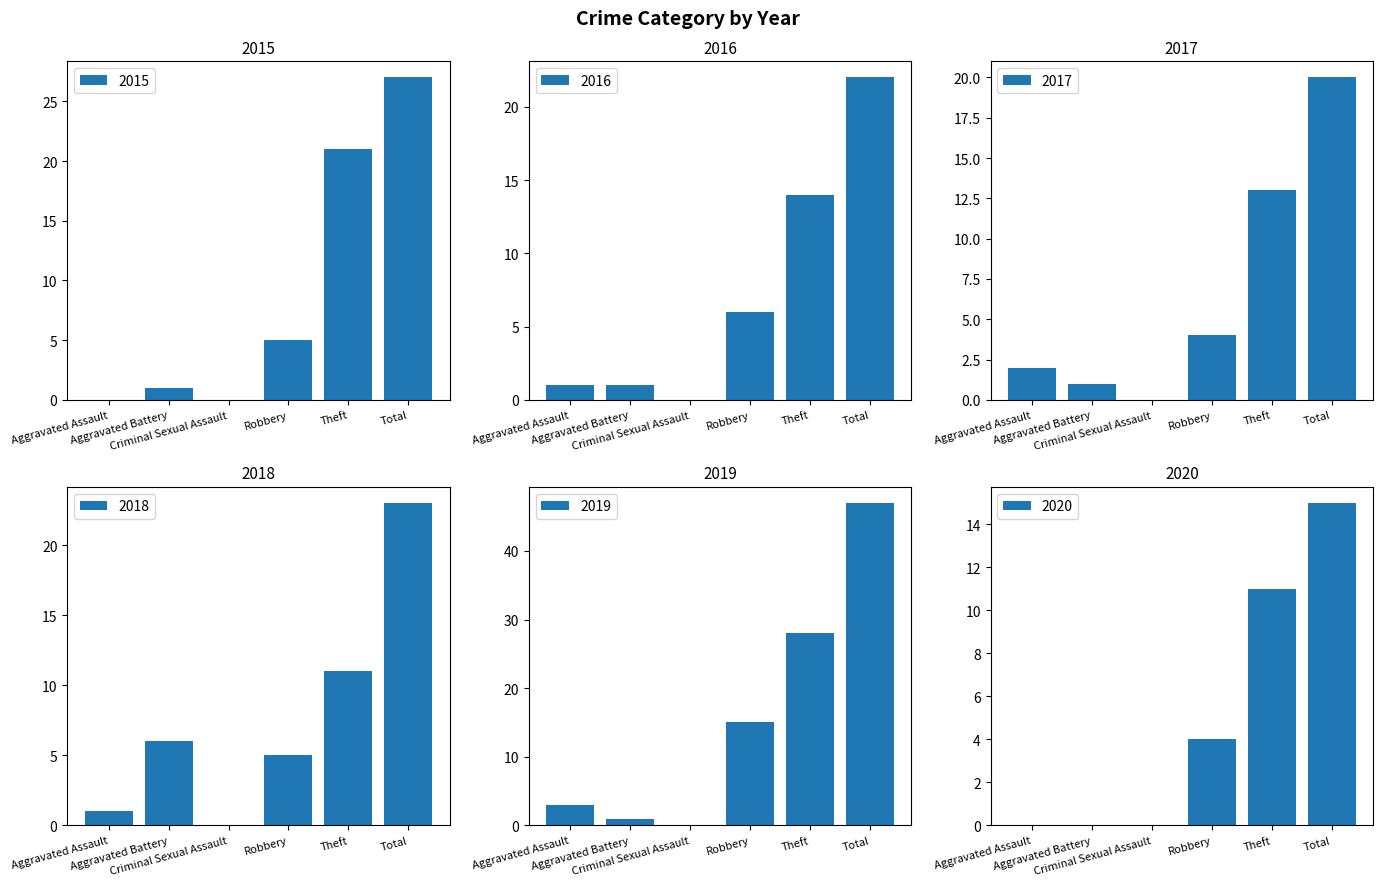

What is the label of the 1st bar from the left?

Aggravated Assault